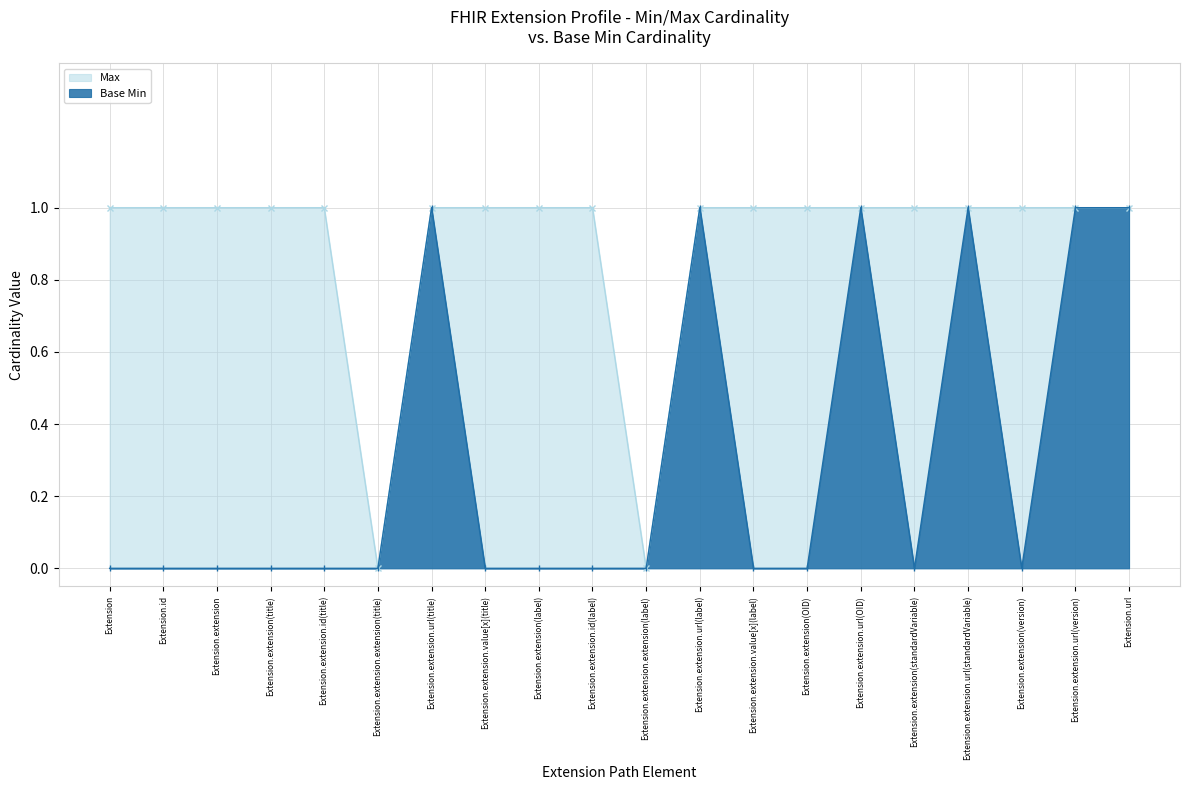

True or false: Max and Base Min cross at least once.

False